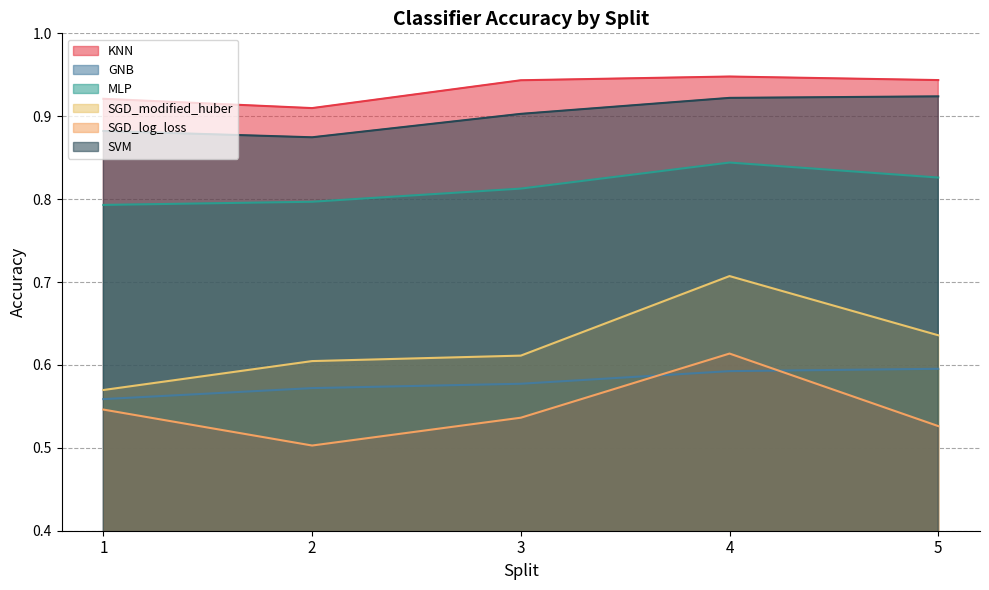

Reading left to right, list all the values displayed in this chart.

KNN: 1=0.9	2=0.9	3=0.9	4=0.9	5=0.9
GNB: 1=0.6	2=0.6	3=0.6	4=0.6	5=0.6
MLP: 1=0.8	2=0.8	3=0.8	4=0.8	5=0.8
SGD_modified_huber: 1=0.6	2=0.6	3=0.6	4=0.7	5=0.6
SGD_log_loss: 1=0.5	2=0.5	3=0.5	4=0.6	5=0.5
SVM: 1=0.9	2=0.9	3=0.9	4=0.9	5=0.9